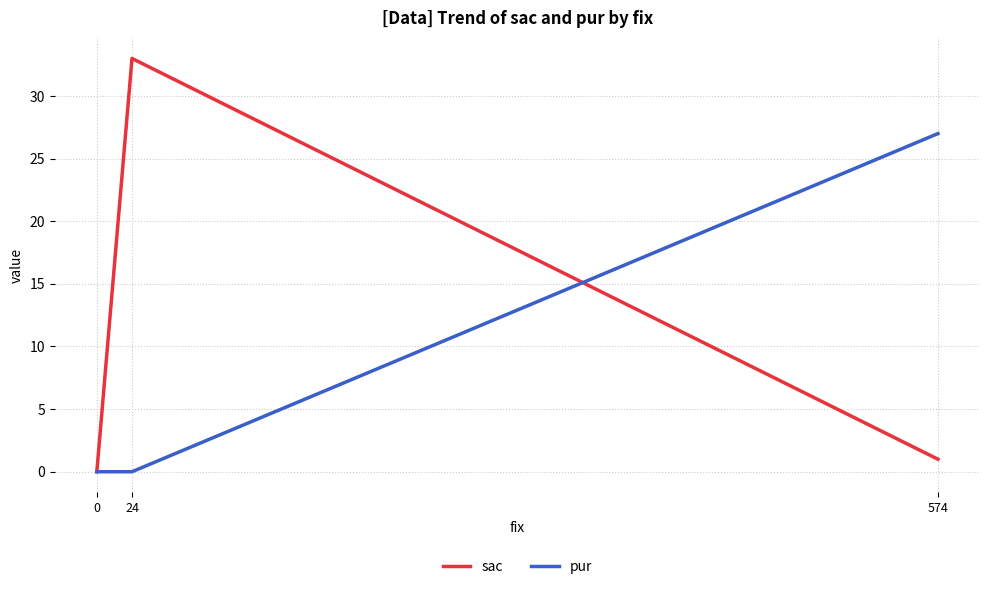

List the series in order of their peak value, highest first.

sac, pur